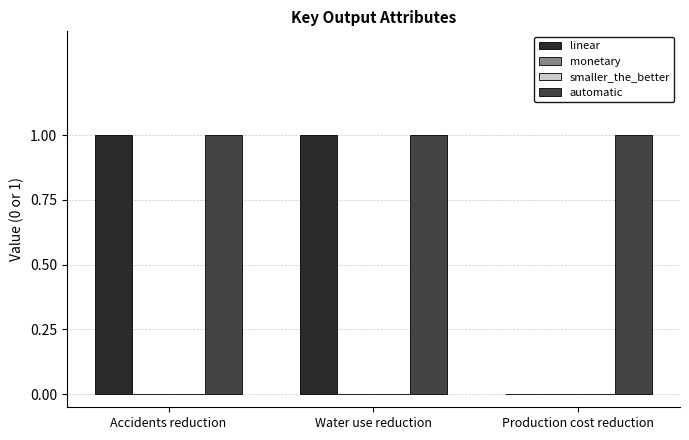

The linear series shows 1 at Water use reduction. True or false?

True